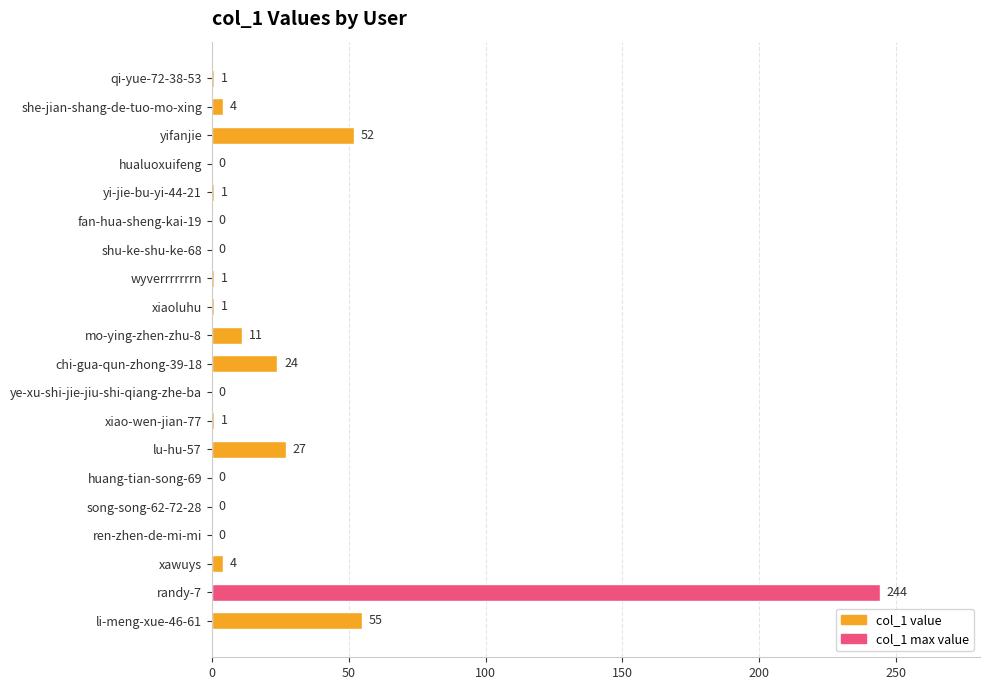

What is the sum of all values?

426